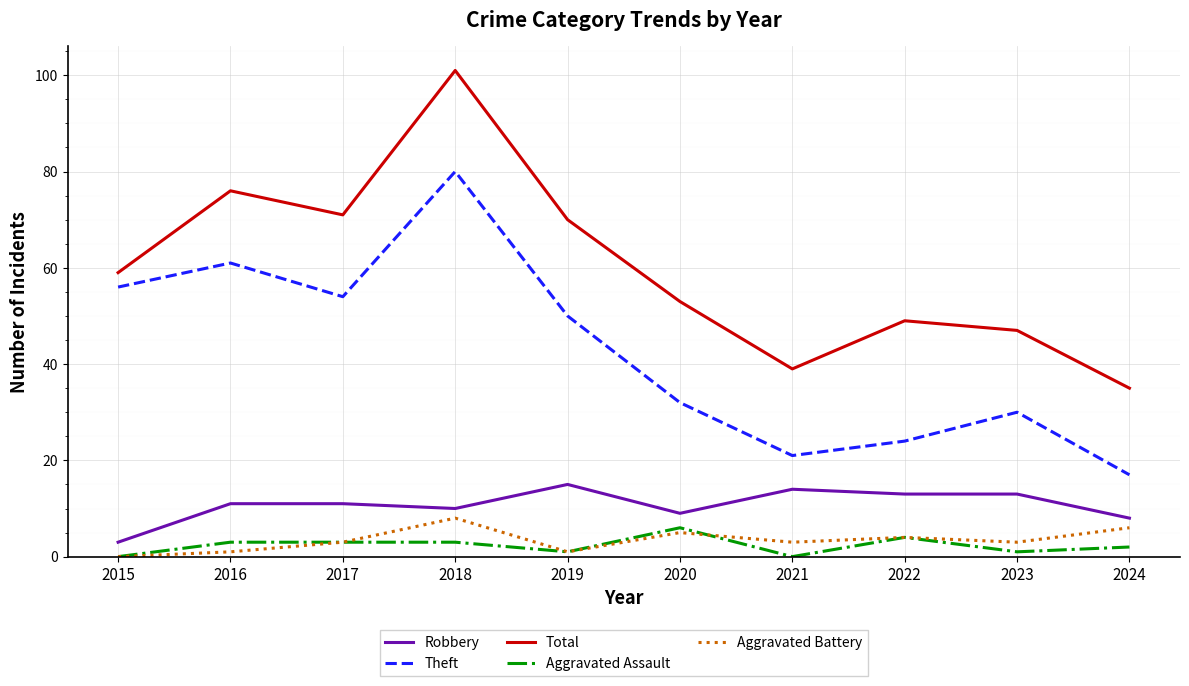

Is it true that Theft equals 80 at 2018?

True